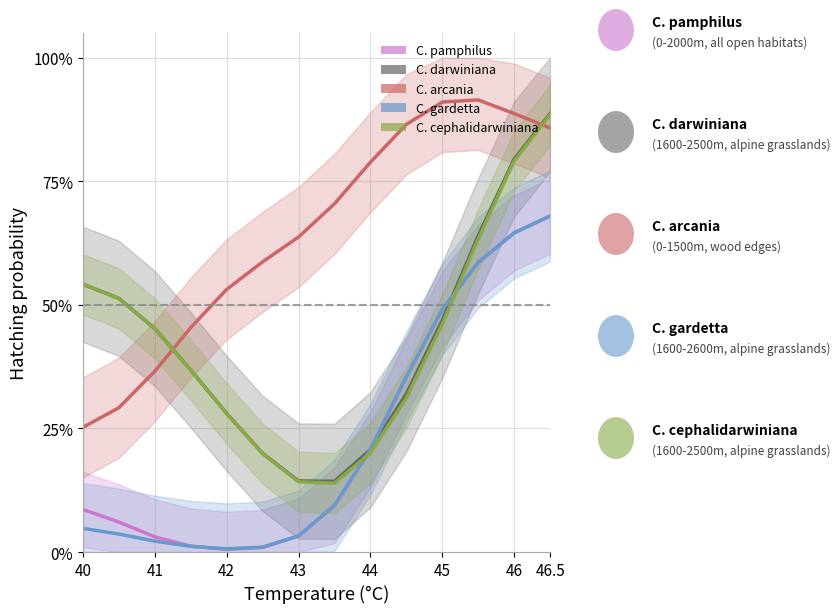

True or false: C. gardetta and C. darwiniana intersect in this chart.

True